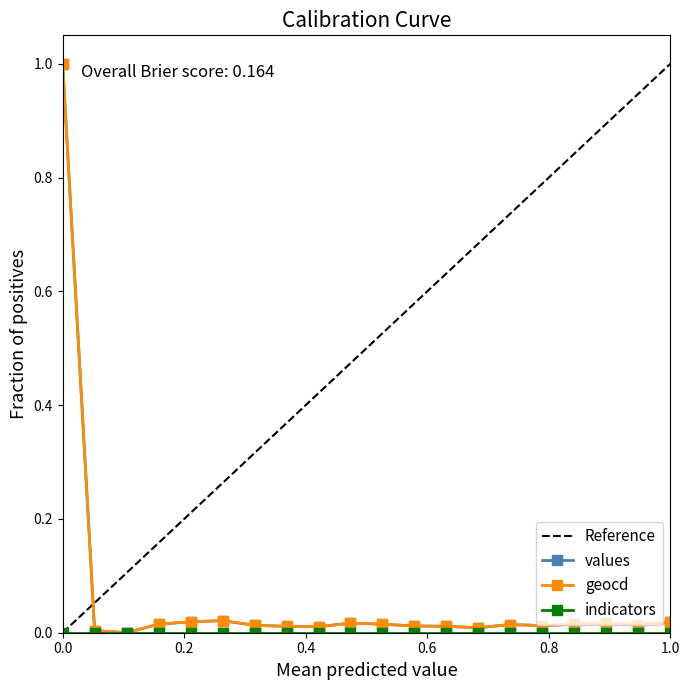

True or false: geocd has more than 2 points higher than both neighbors.

True